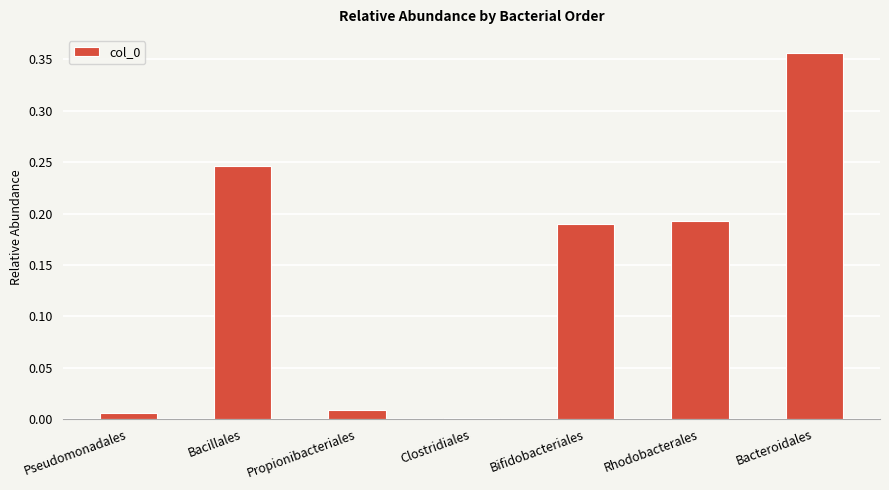

What is the change in value from Propionibacteriales to Rhodobacterales?

+0.2